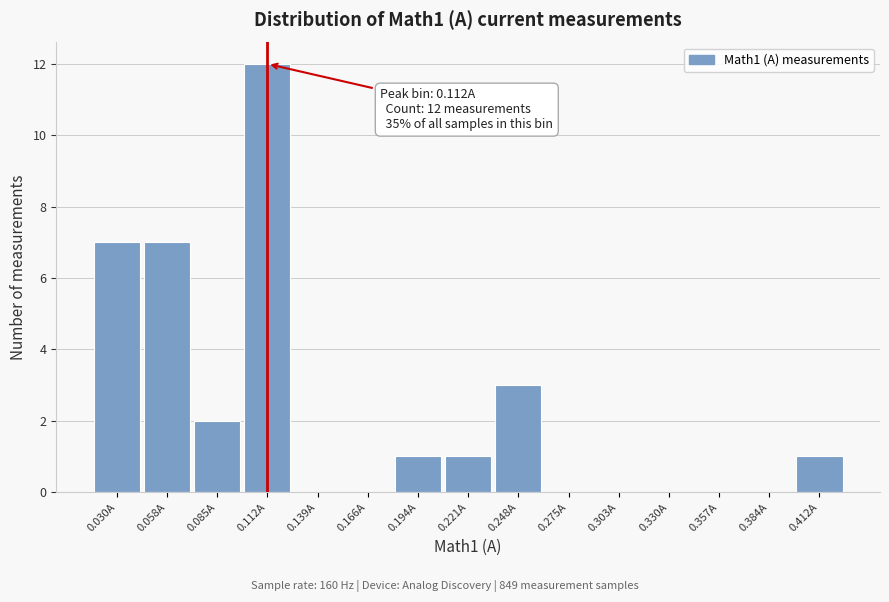

Which range on the x-axis has the tallest bar?

0.100 to 0.125